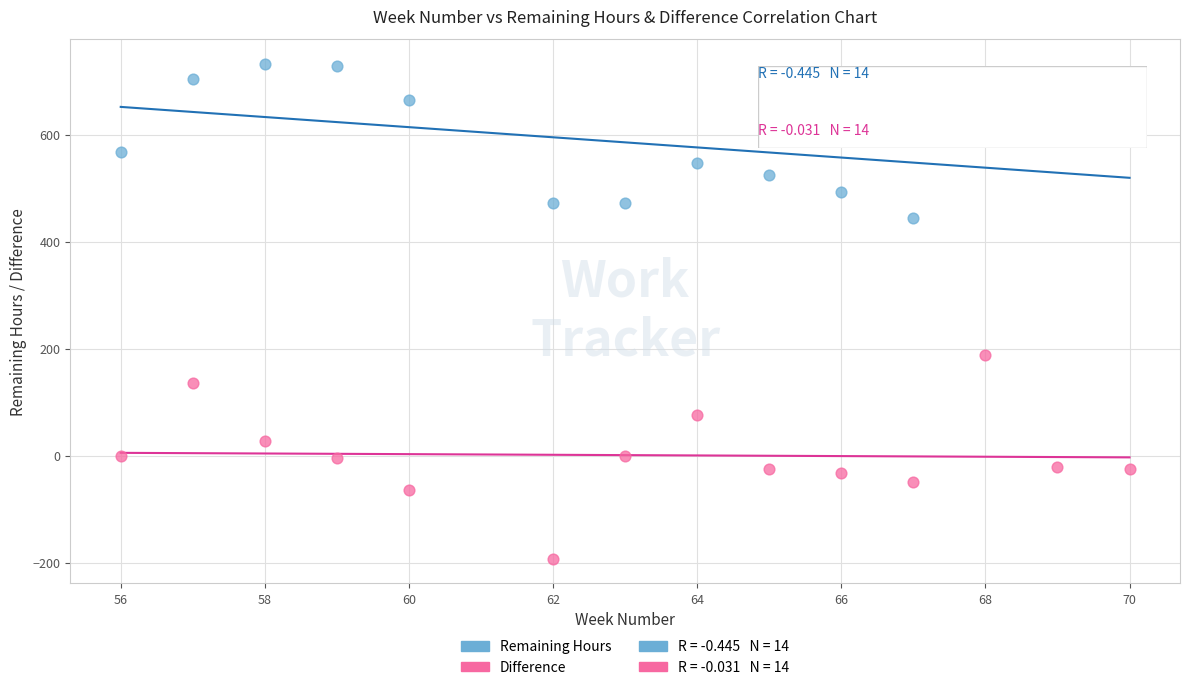

Across all series, what Y value is closest to 270?

188